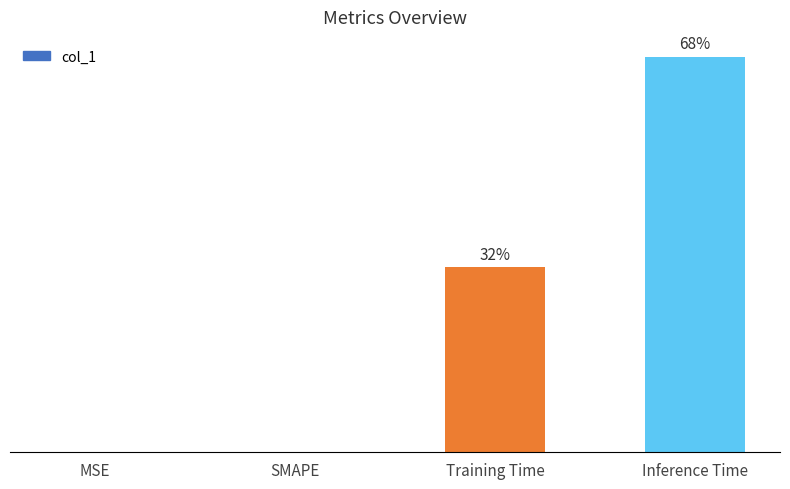

Reading left to right, transcribe all the data shown in this chart.

MSE=0.0	SMAPE=0.0	Training Time=0.4	Inference Time=0.9